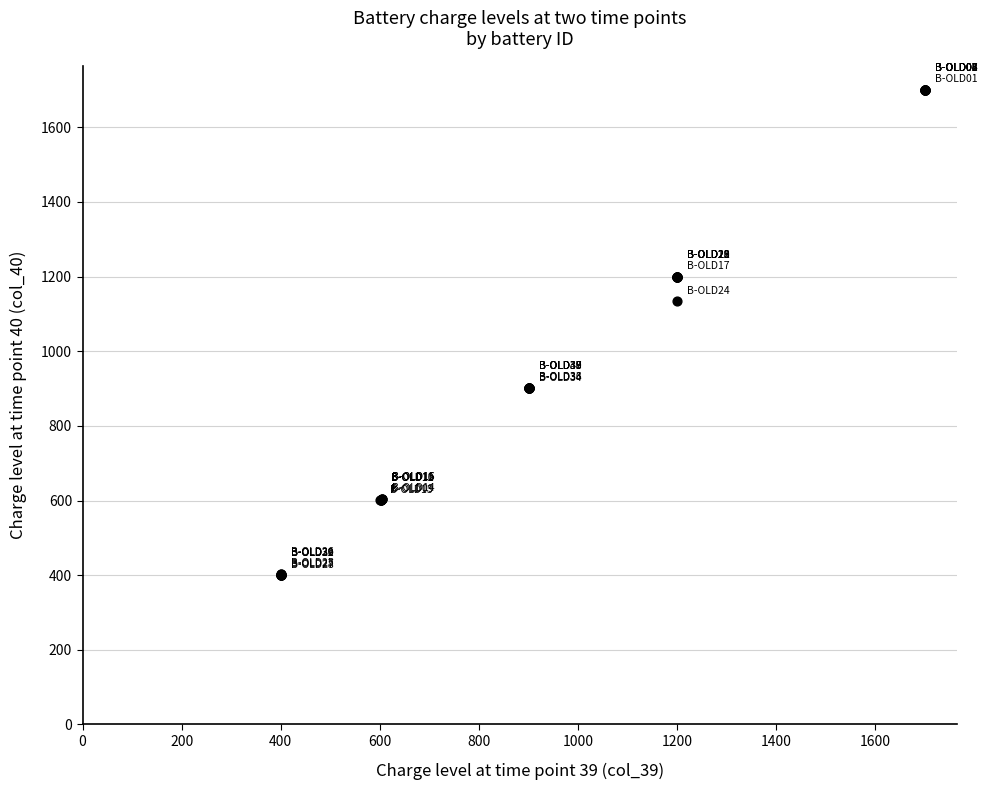

What Y value in the scatter plot is closest to 1050?

1134